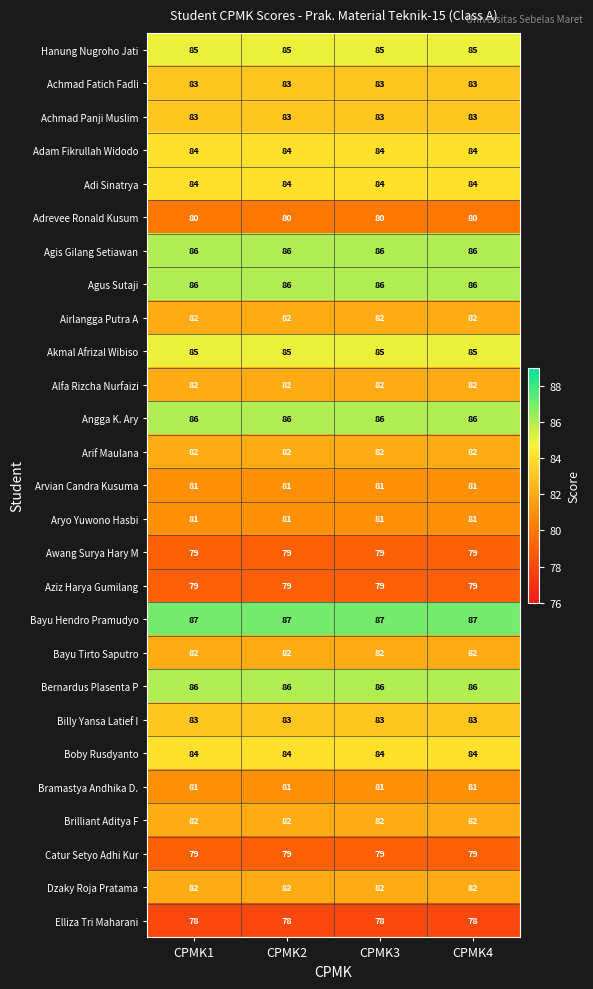

What is the sum of all Catur Setyo Adhi Kur values?

316